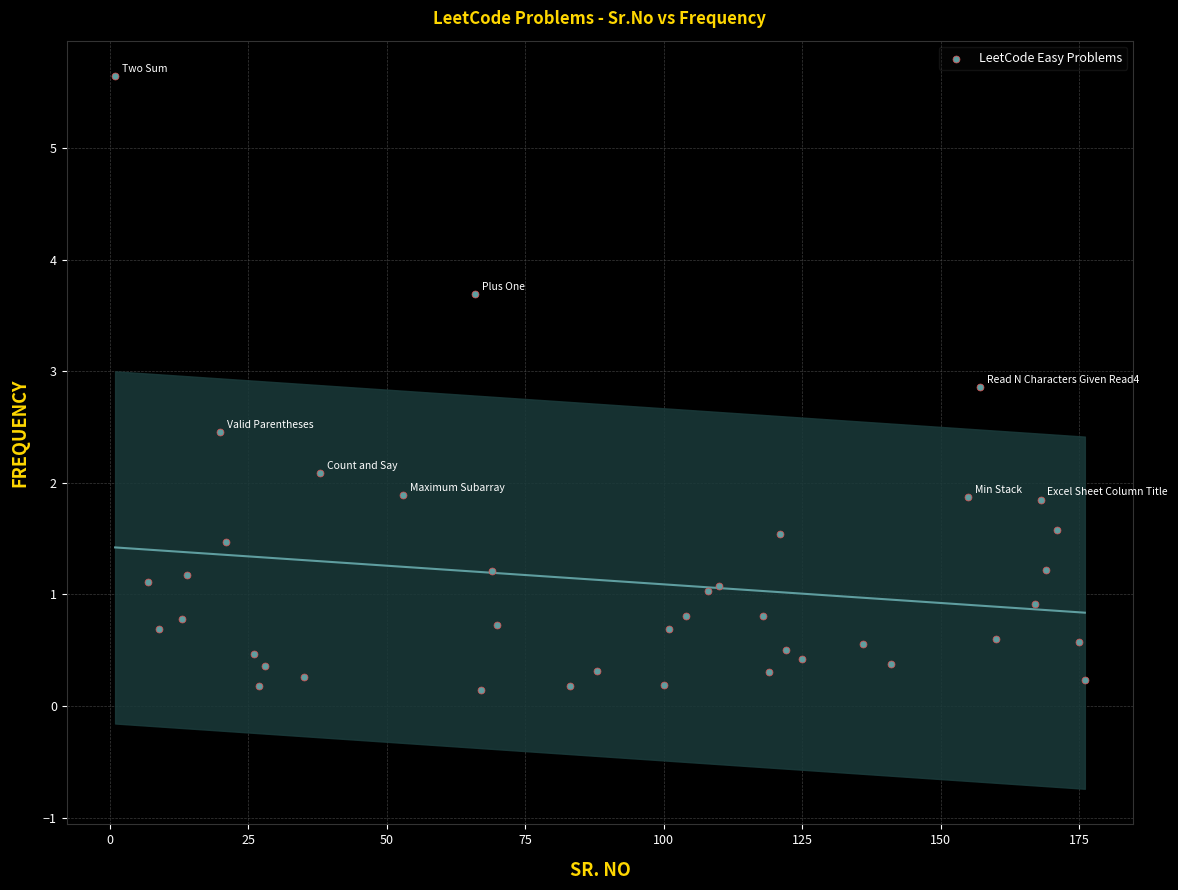

What is the range of Y values (max minus min)?

5.5